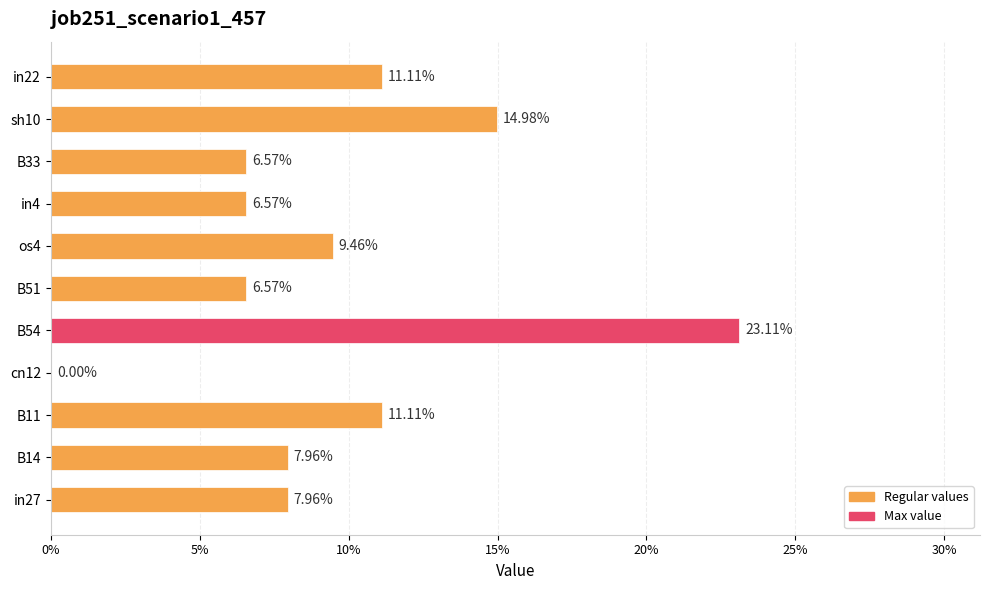

Count the number of data series in this chart.

1